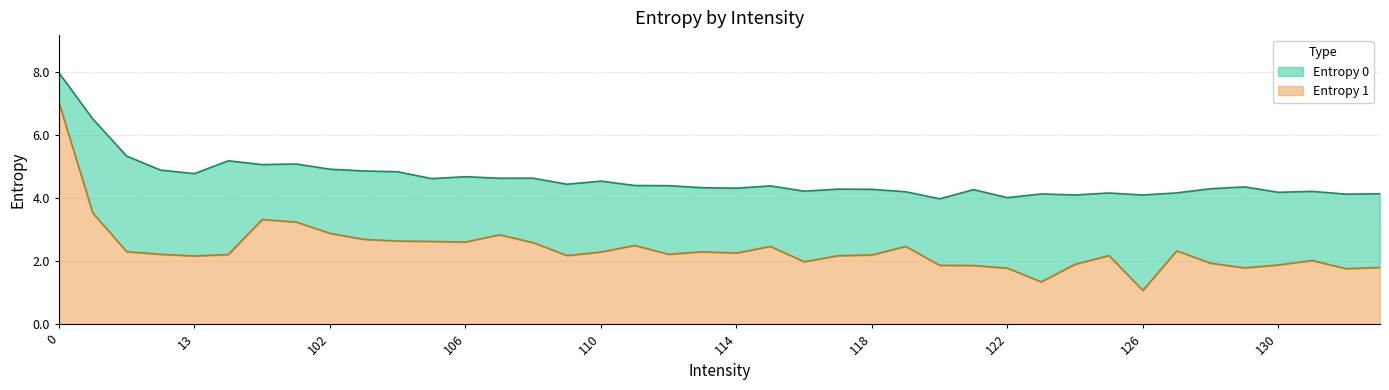

What value does the Entropy 1 series have at 101?

3.2